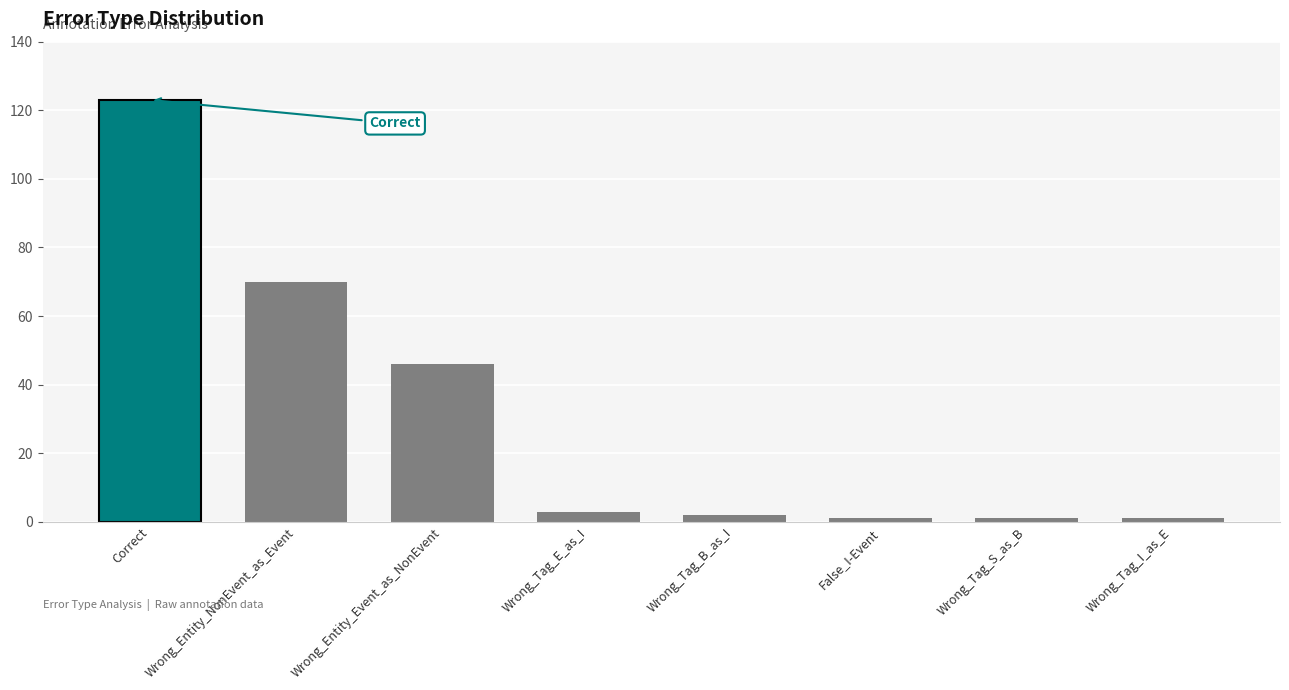

Does the chart contain stacked bars?

No